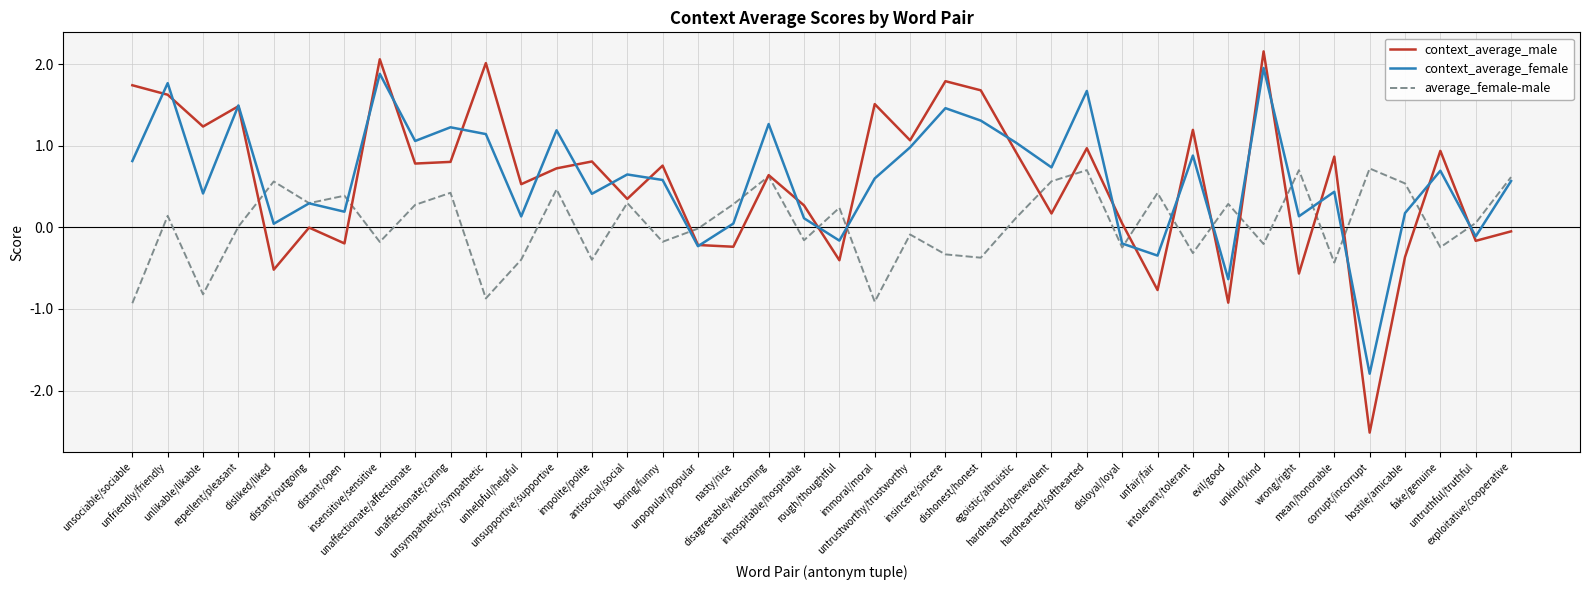

Read the context_average_female value at hardhearted/softhearted.

1.7